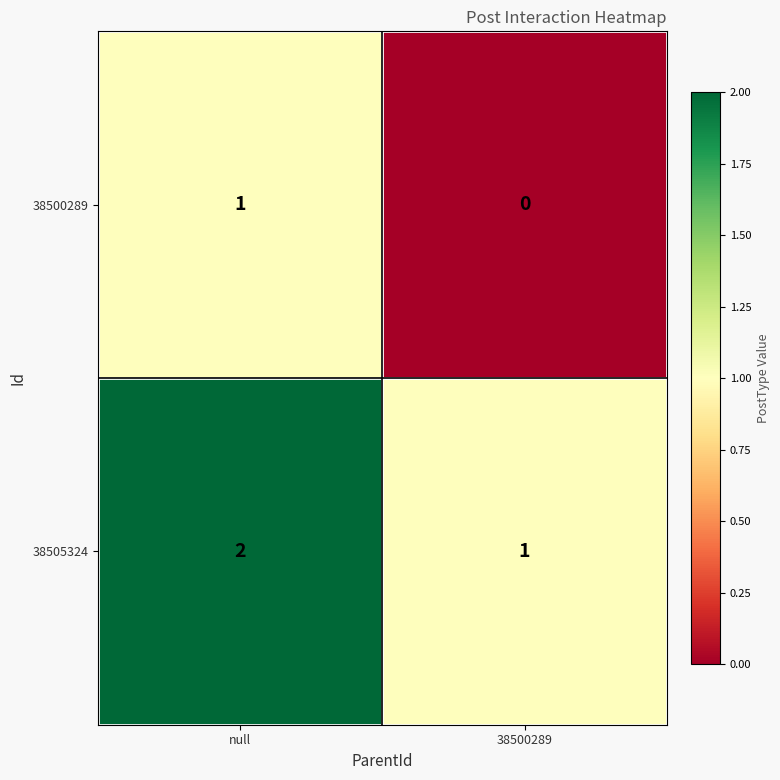

Reading left to right, list all the values displayed in this chart.

38500289: 1	0
38505324: 2	1